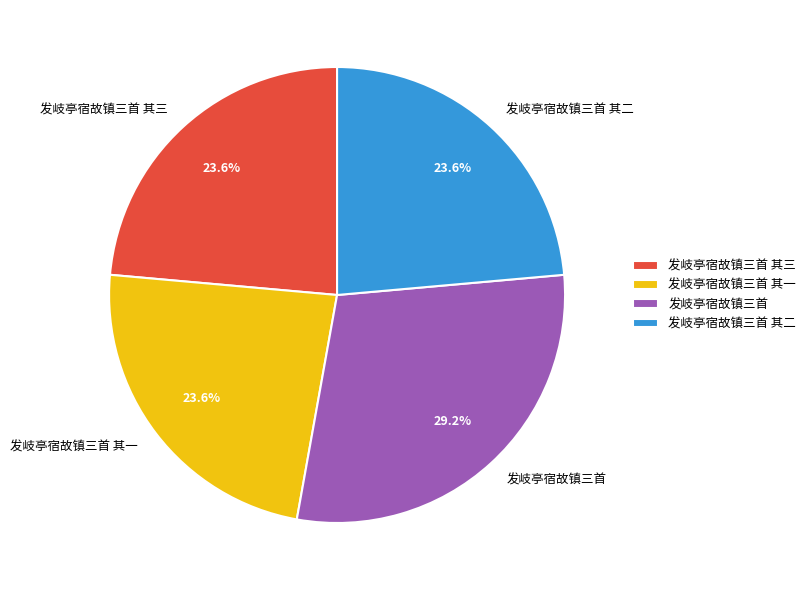

Is there a majority slice in this chart?

No